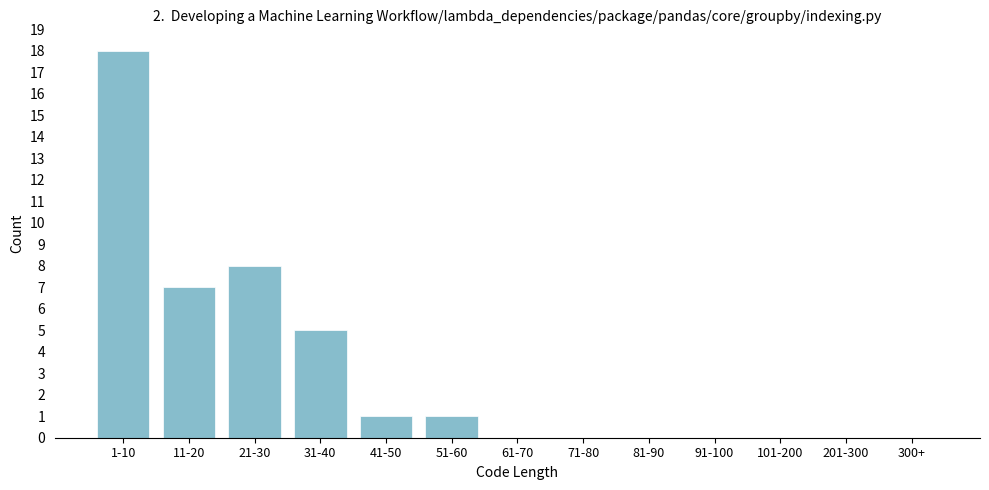

Reading right to left, extract all data points from this chart.

300+=0	201-300=0	101-200=0	91-100=0	81-90=0	71-80=0	61-70=0	51-60=1	41-50=1	31-40=5	21-30=8	11-20=7	1-10=18